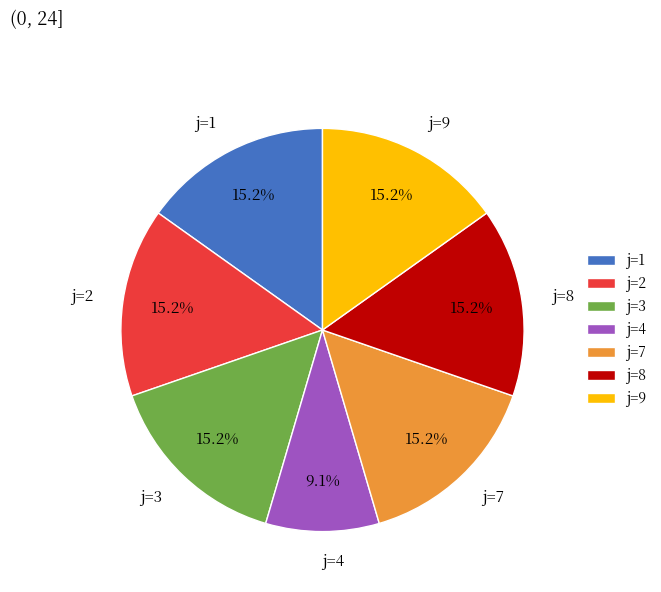

What percentage do j=3 and j=9 together represent?

30.3%